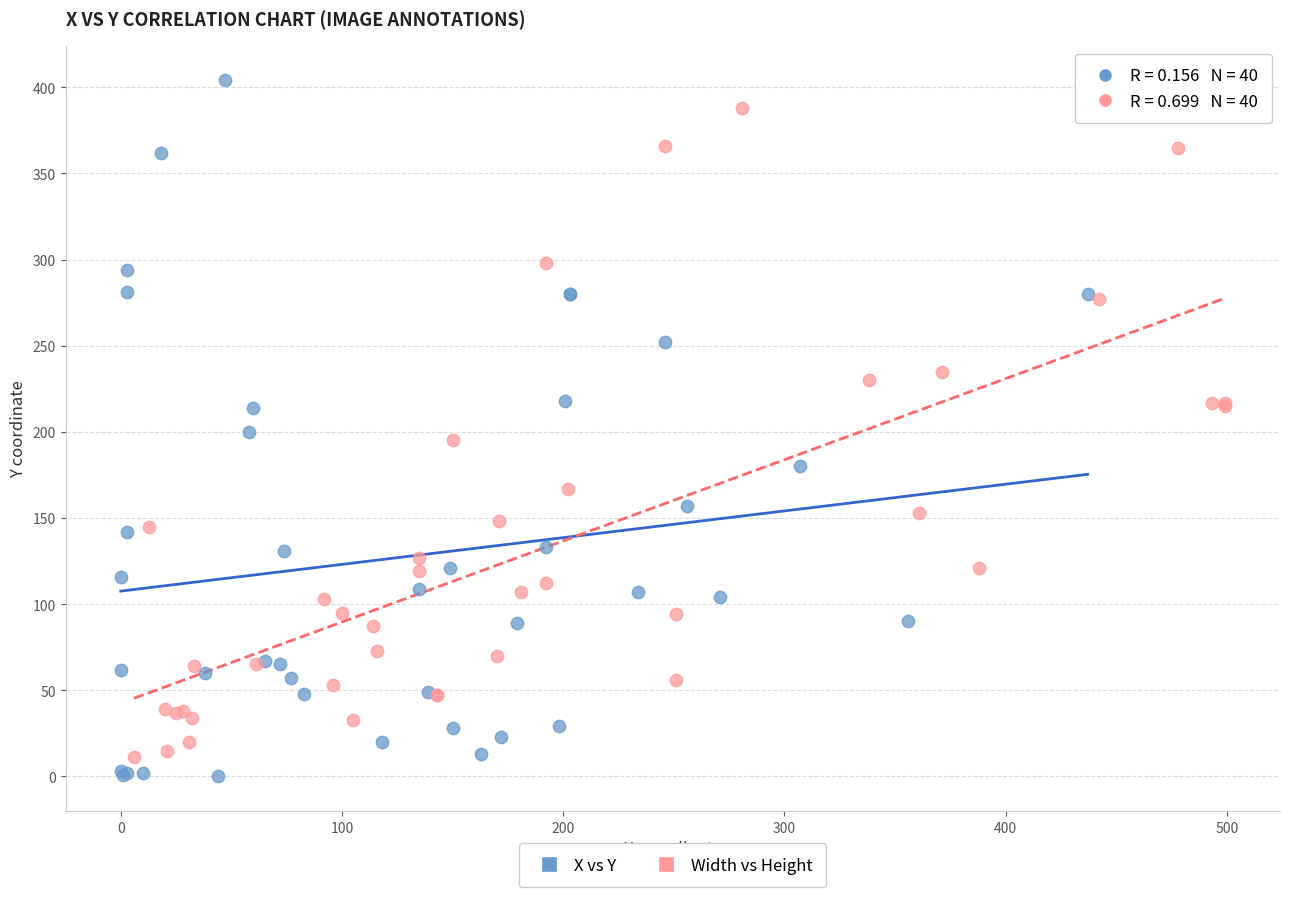

Which series has the largest Y range (max minus min)?

X vs Y